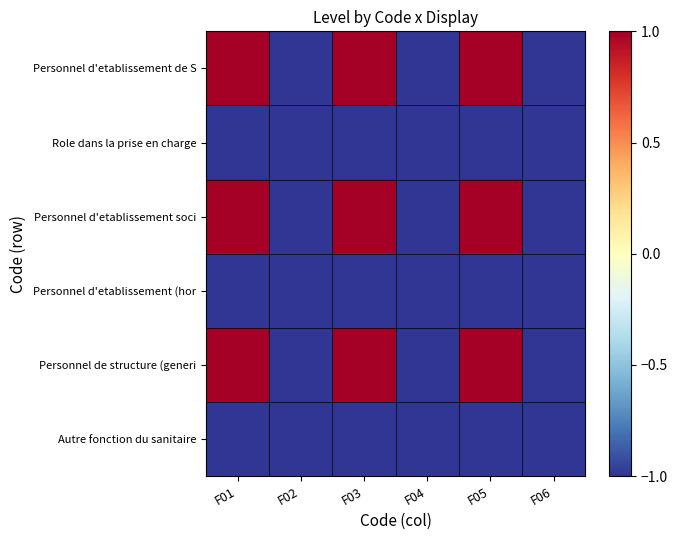

How many series are shown in this chart?

6